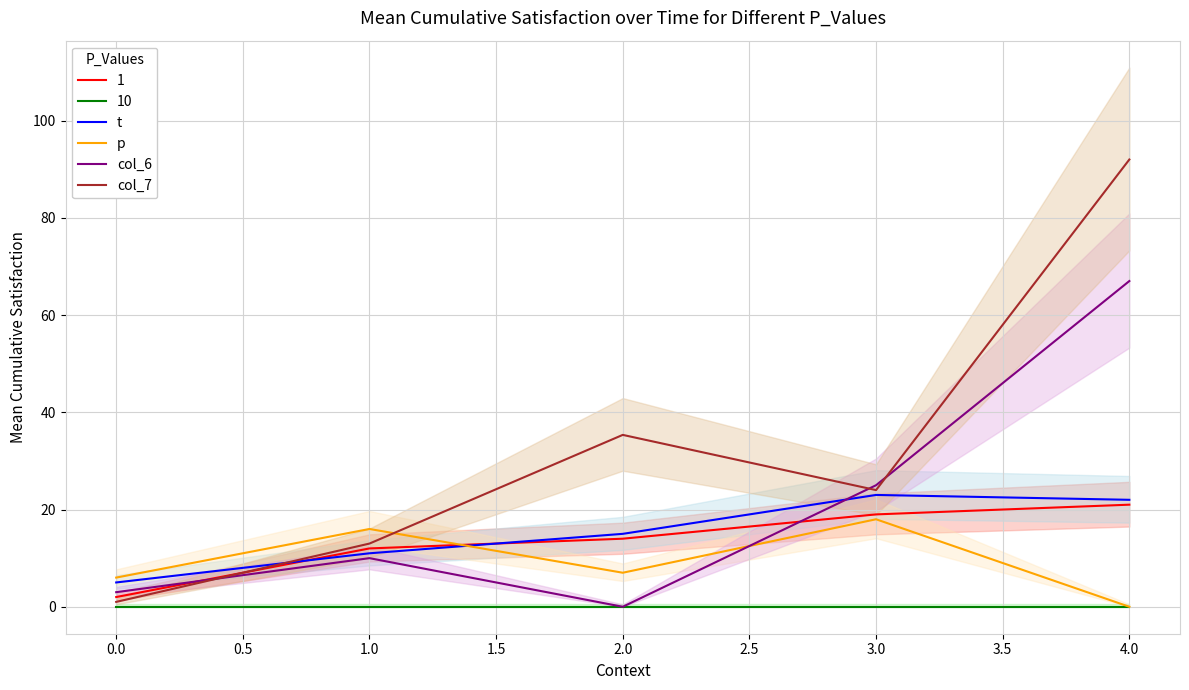

Rank the categories by col_7 value from highest to lowest.

4.0, 2.0, 3.0, 1.0, 0.0